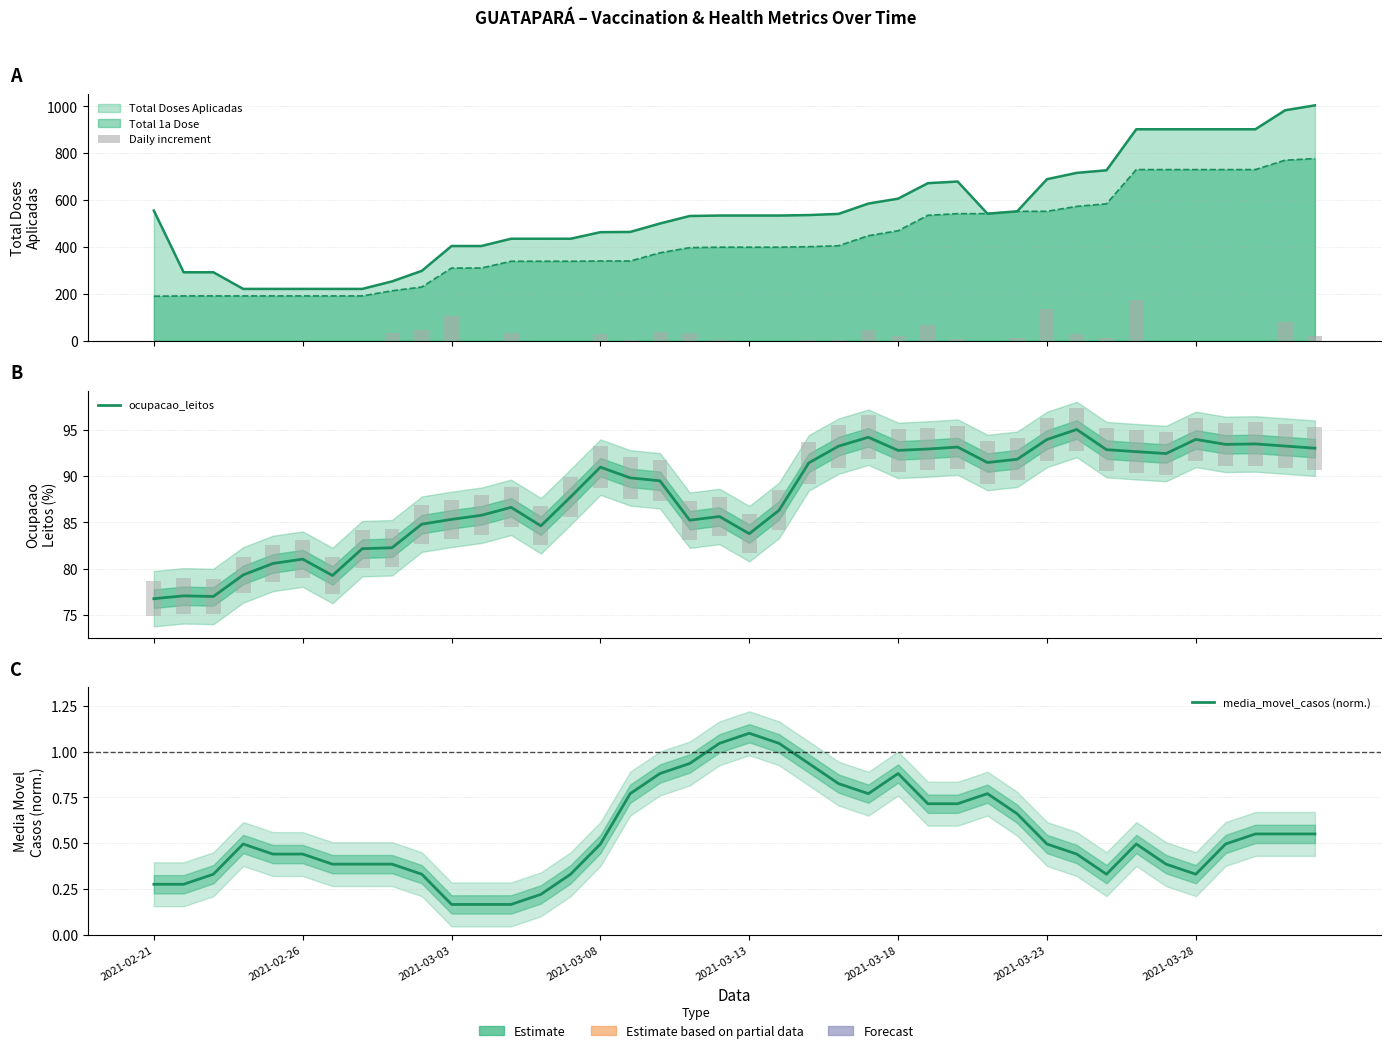

What is the difference between the maximum and minimum values in the media_movel_casos (norm.) series?

0.9